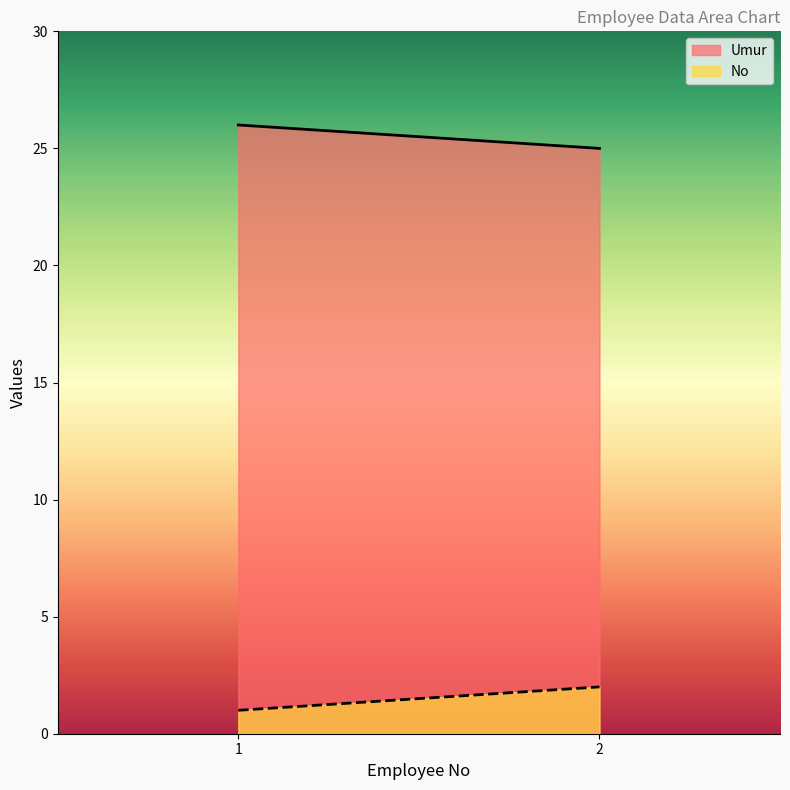

What is the average value of the No series?

2